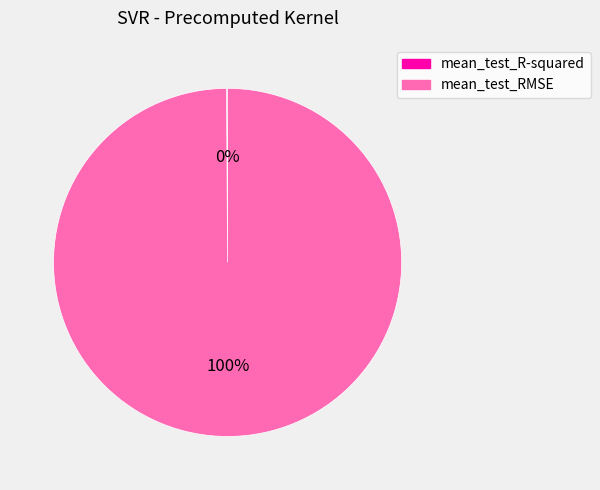

What is the largest slice in the pie chart?

mean_test_RMSE